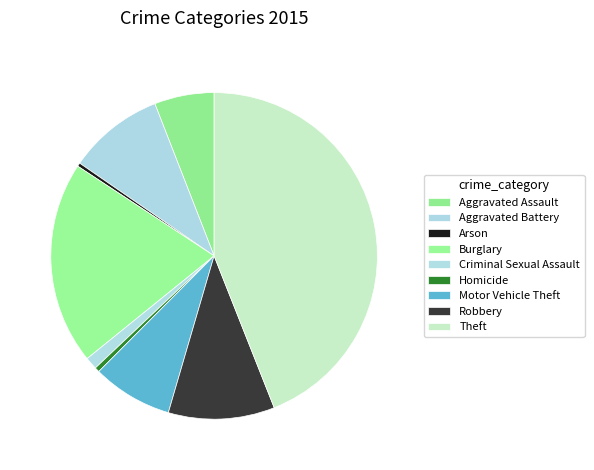

How many segments does this pie chart have?

9